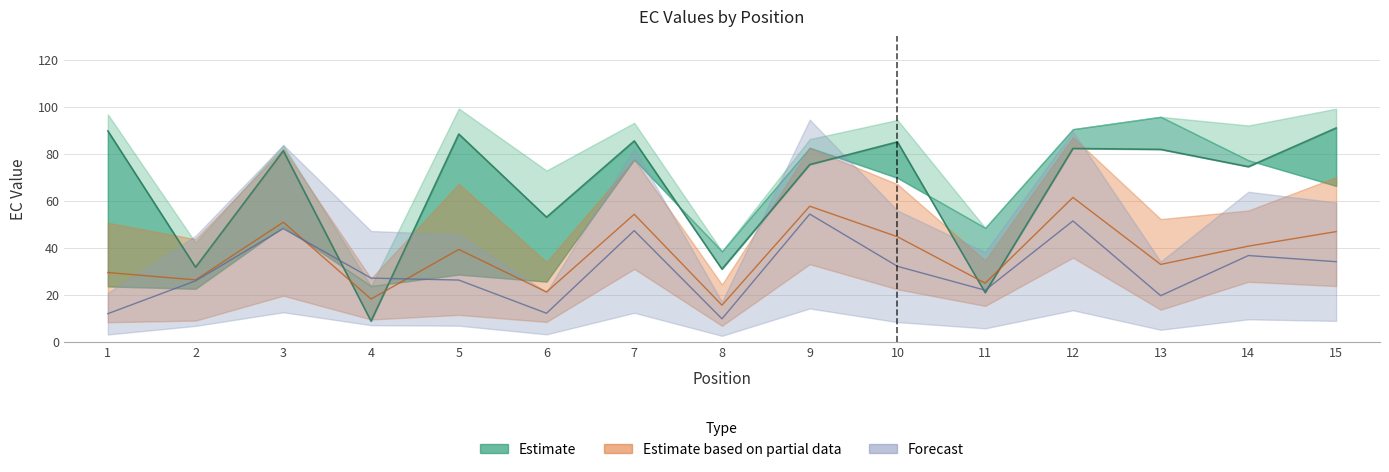

Where does the EC_0.30 series first go above 86?

1